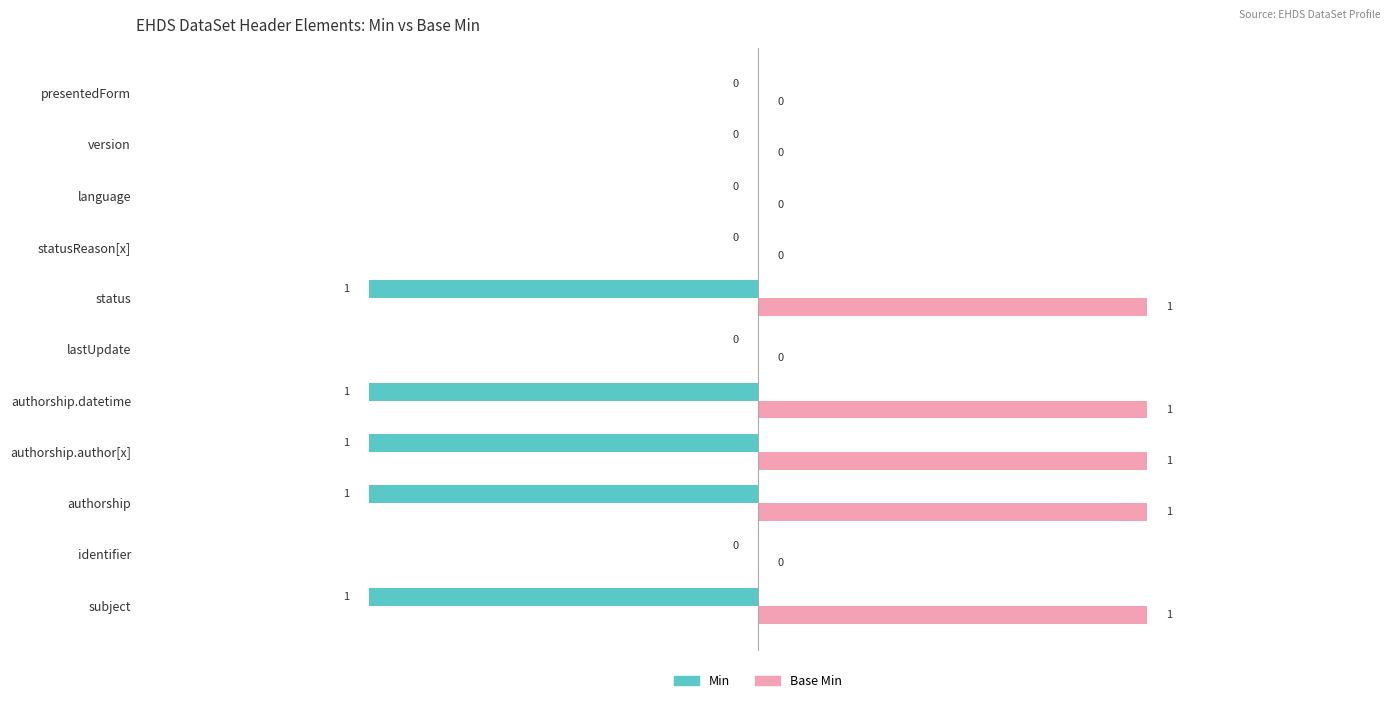

Which series has the largest total across all categories?

Base Min